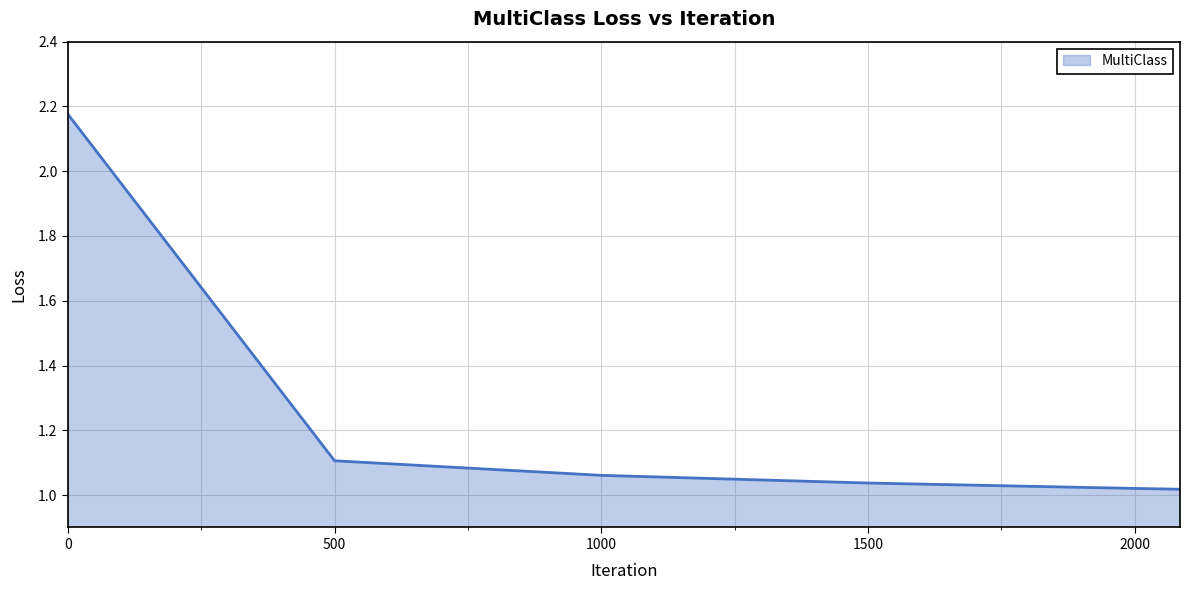

What is the average value?

1.2